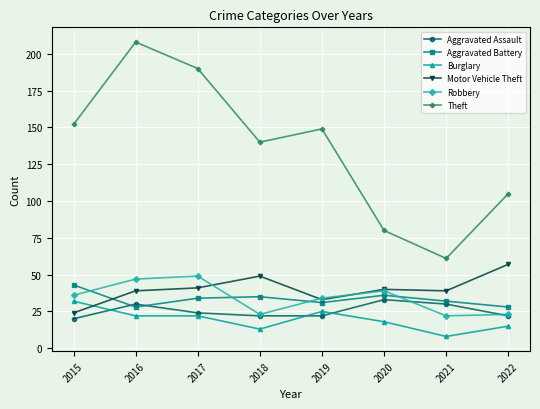

Where is Theft nearest to the value 134?

2018